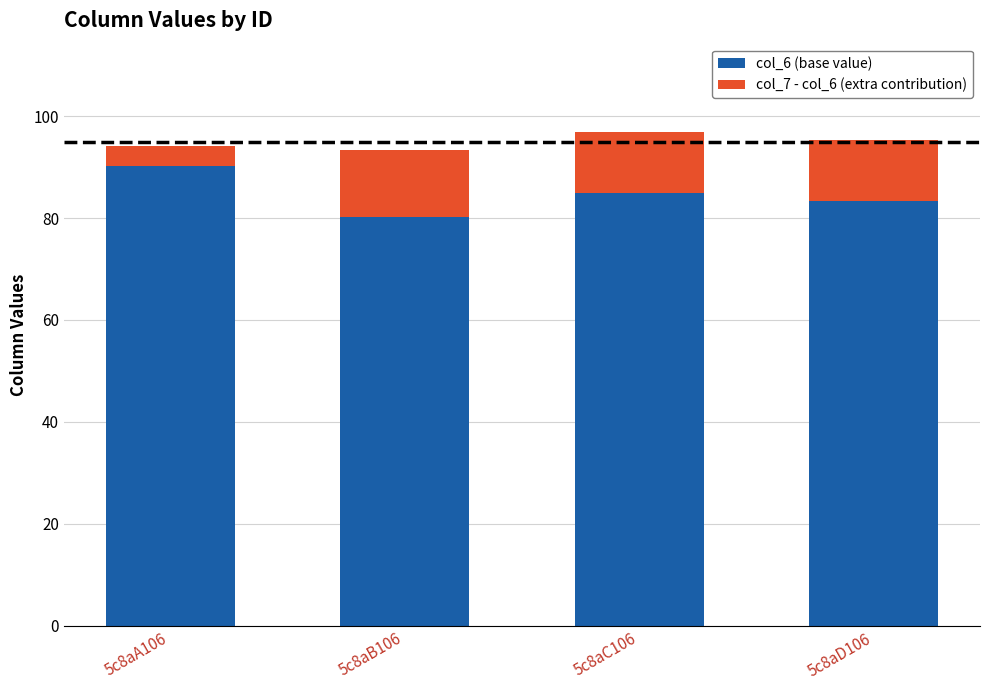

What is the total value across all series at 5c8aD106?

95.4